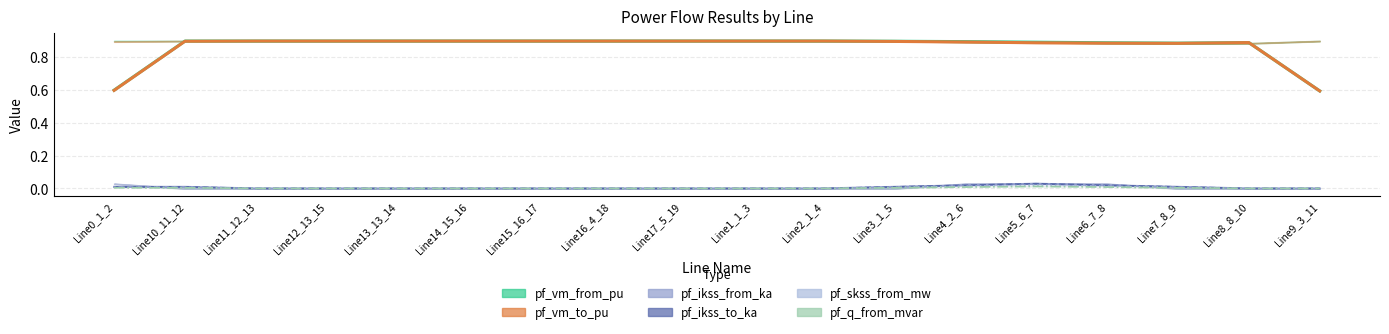

What position from the right is Line4_2_6?

6